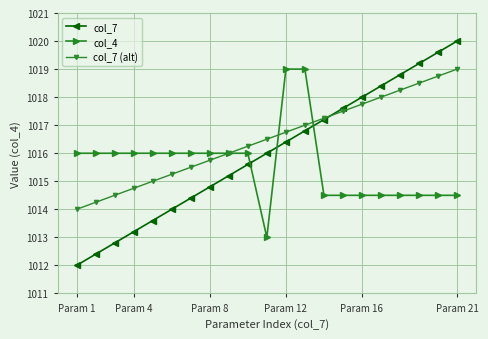

Which series ends up on top after the final intersection of col_7 (alt) and col_4?

col_7 (alt)